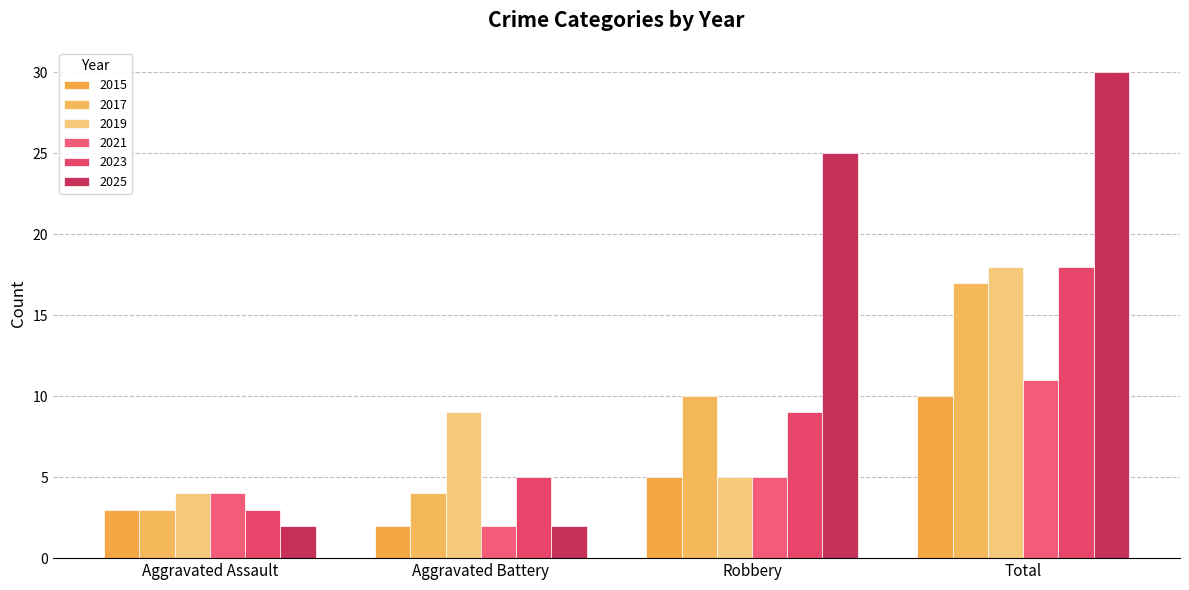

What is the value of the 2015 bar at the 3rd from the left?

5